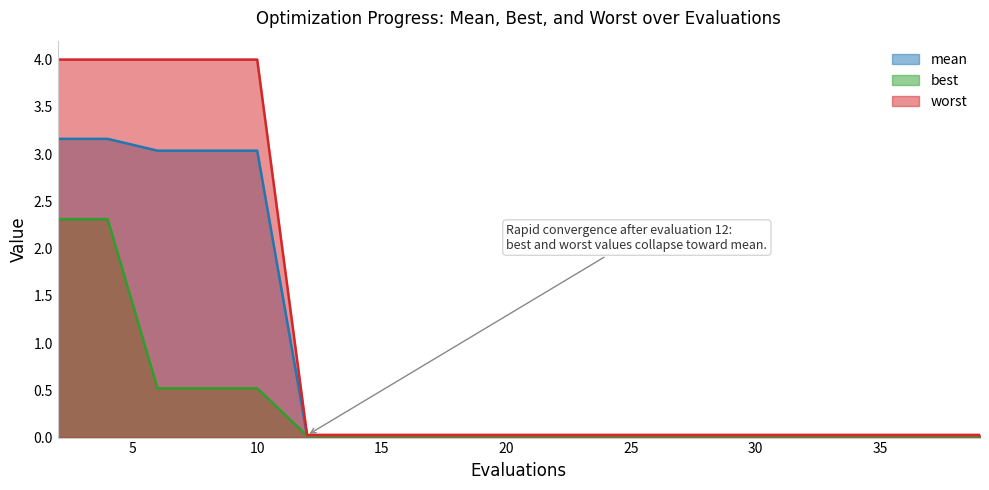

Rank the series by their maximum value, from lowest to highest.

best, mean, worst